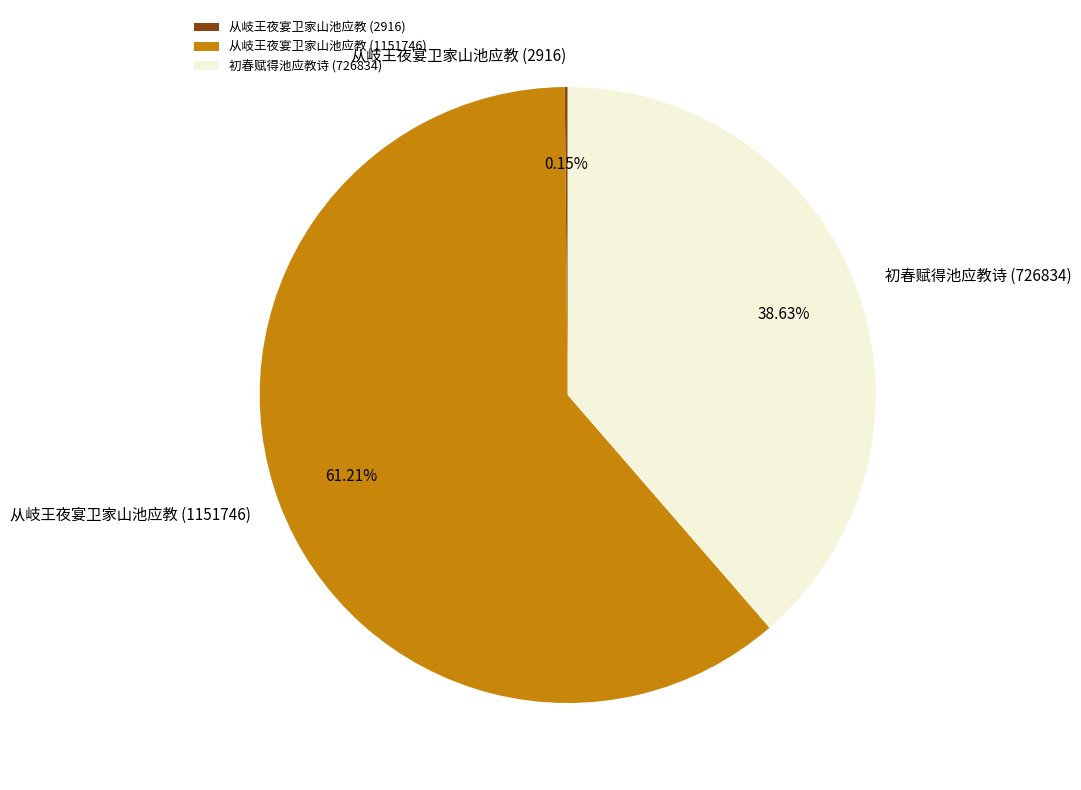

Is the sum of 初春赋得池应教诗 (726834) and 从岐王夜宴卫家山池应教 (1151746) greater than half?

Yes